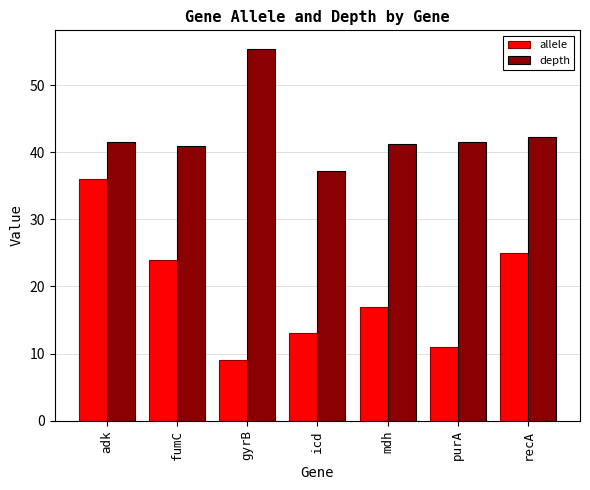

Which series changed the most between icd and purA?

depth